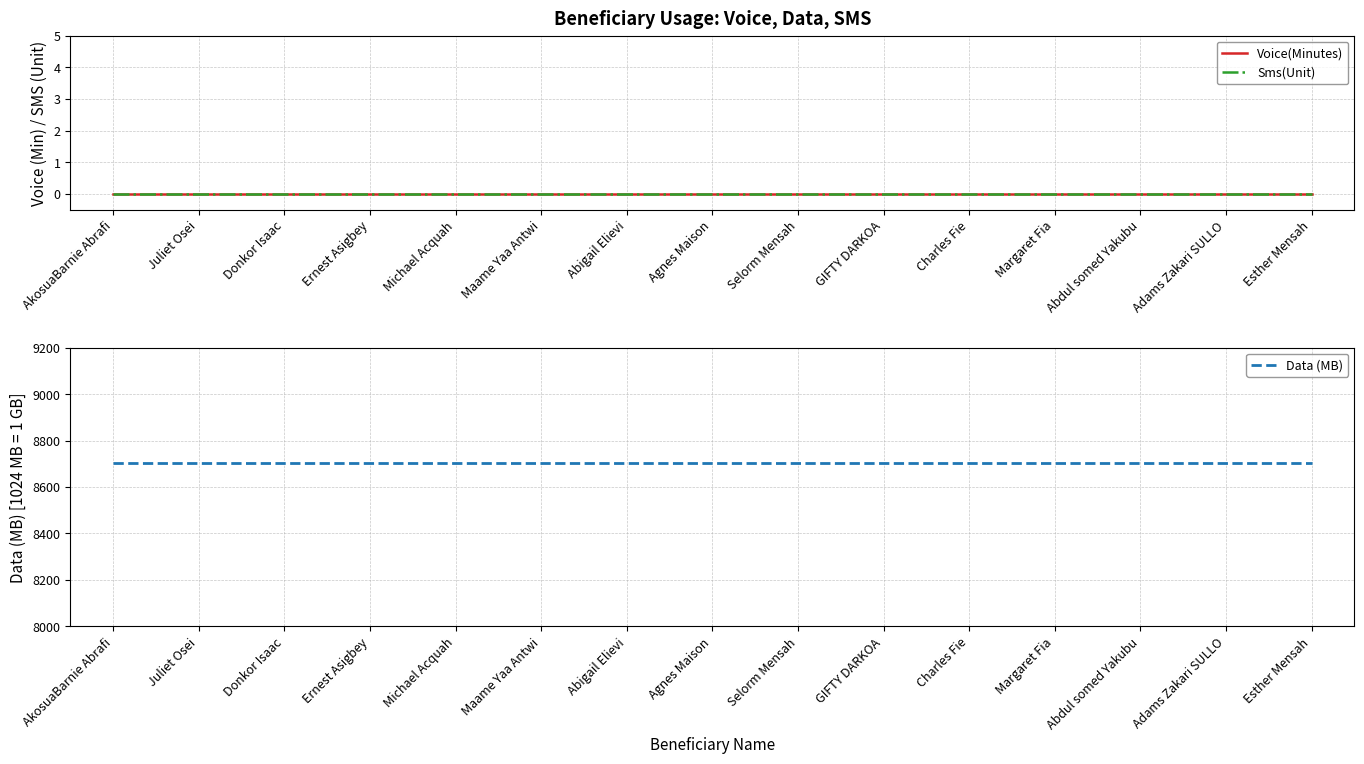

Which series has the largest range (max minus min)?

Voice(Minutes)